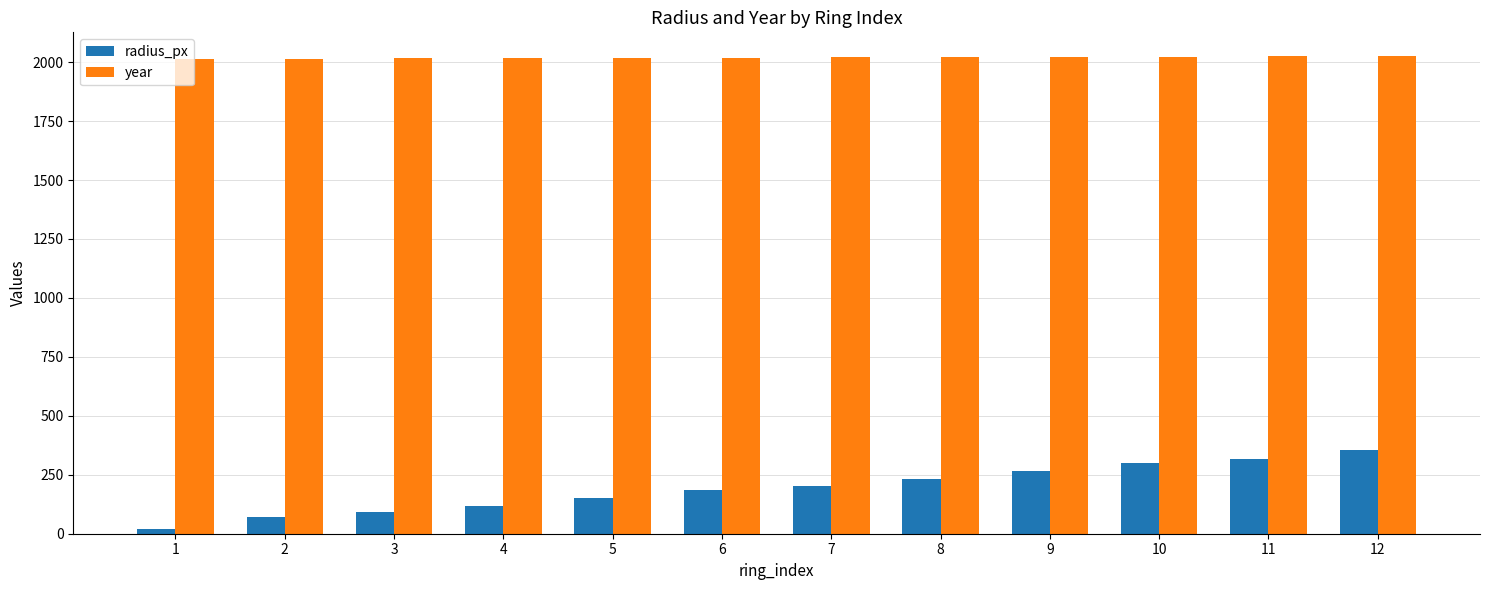

What is the highest value of the year series?

2025